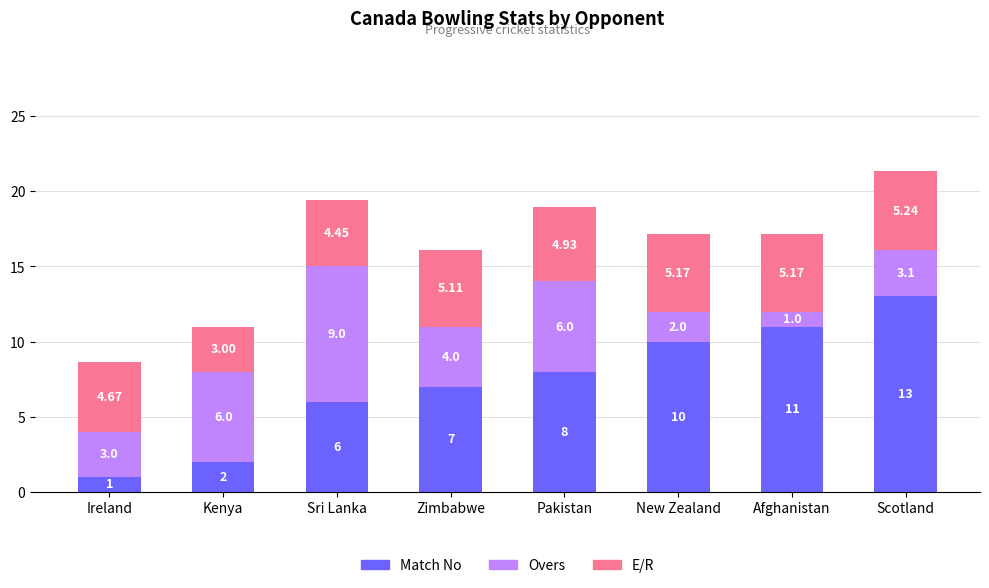

At which category is the sum across all series the highest?

Scotland